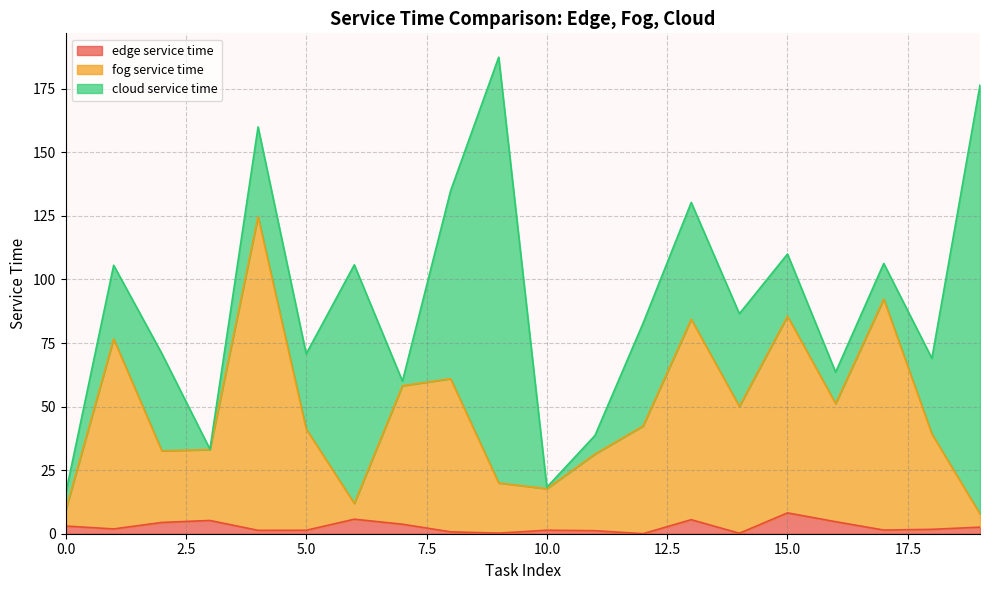

What are all the series names shown in the legend?

edge service time, fog service time, cloud service time